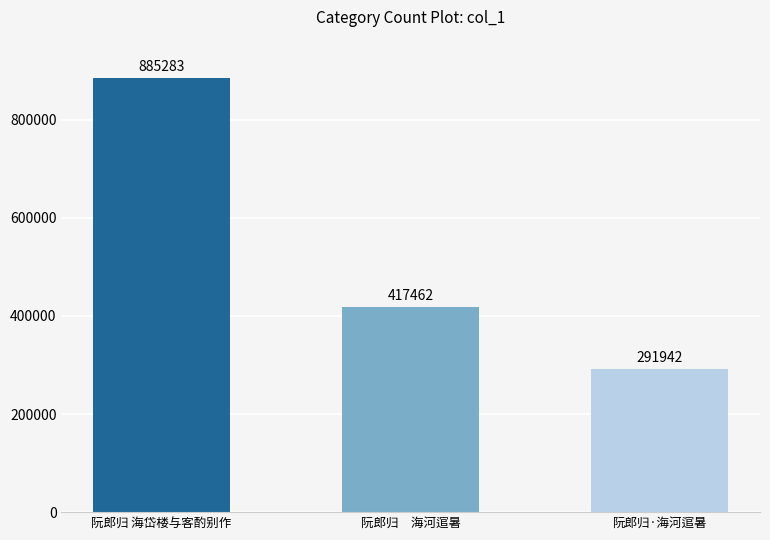

What is the minimum value shown in the chart?

291942